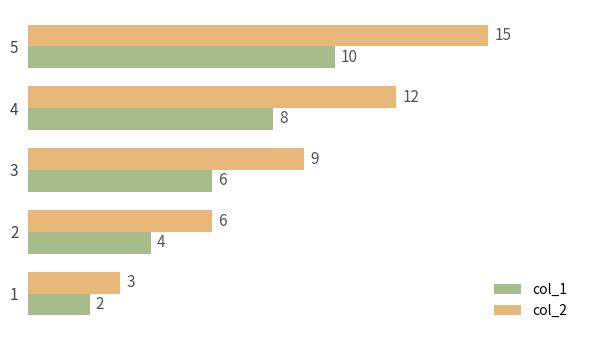

The value of col_1 at 2 is 4. True or false?

True